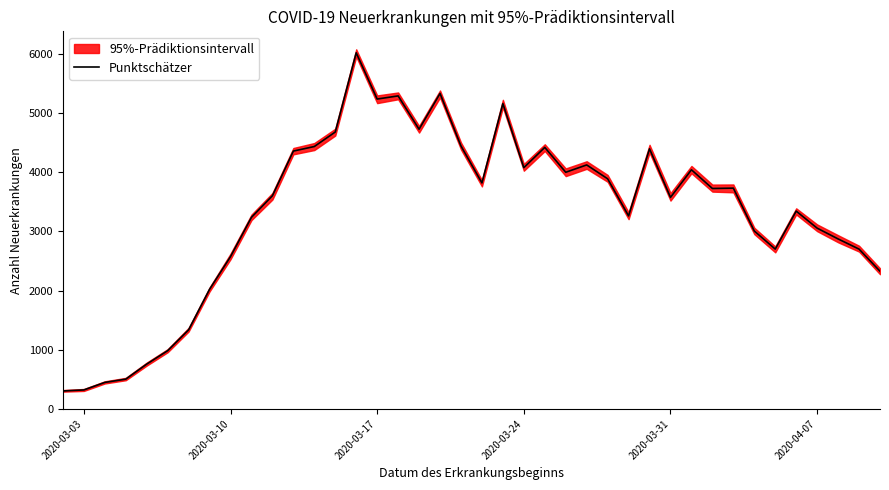

What is the minimum value for Punktschätzer?

304